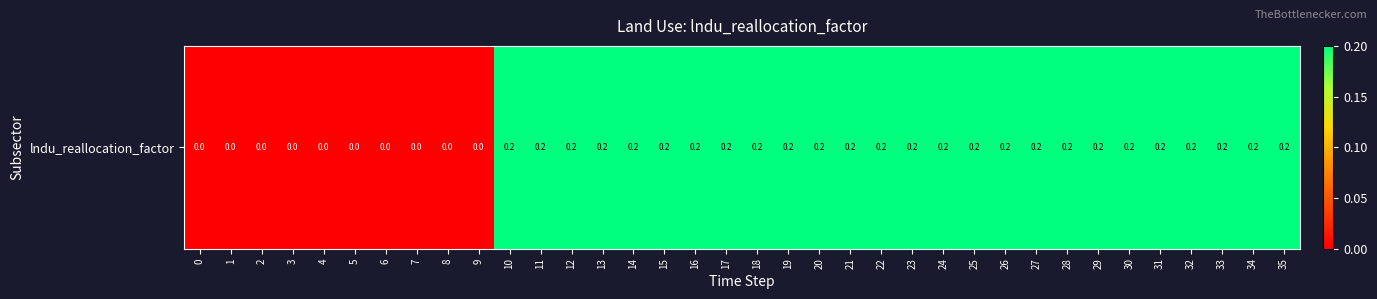

Reading right to left, transcribe all the data shown in this chart.

0.2	0.2	0.2	0.2	0.2	0.2	0.2	0.2	0.2	0.2	0.2	0.2	0.2	0.2	0.2	0.2	0.2	0.2	0.2	0.2	0.2	0.2	0.2	0.2	0.2	0.2	0.0	0.0	0.0	0.0	0.0	0.0	0.0	0.0	0.0	0.0